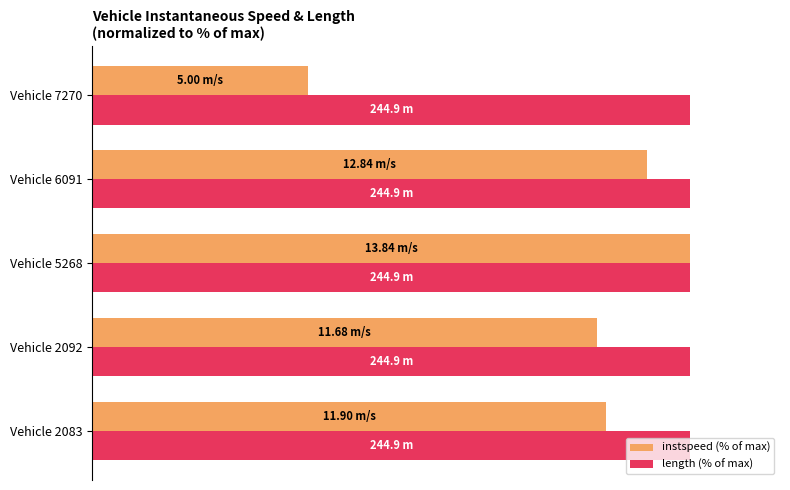

What are all the series names shown in the legend?

instspeed (% of max), length (% of max)